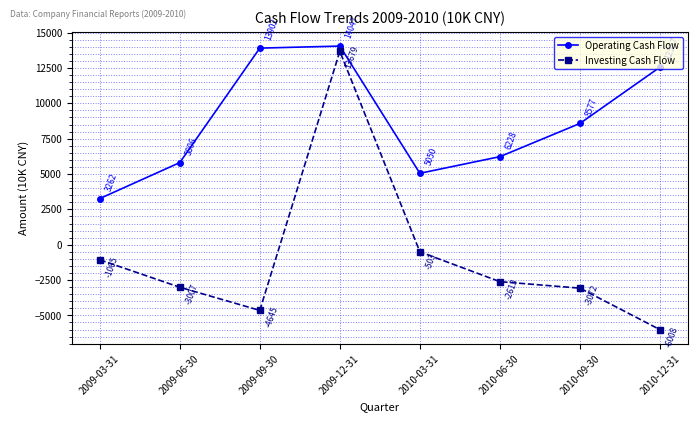

What is the sum of all Operating Cash Flow values?

69429